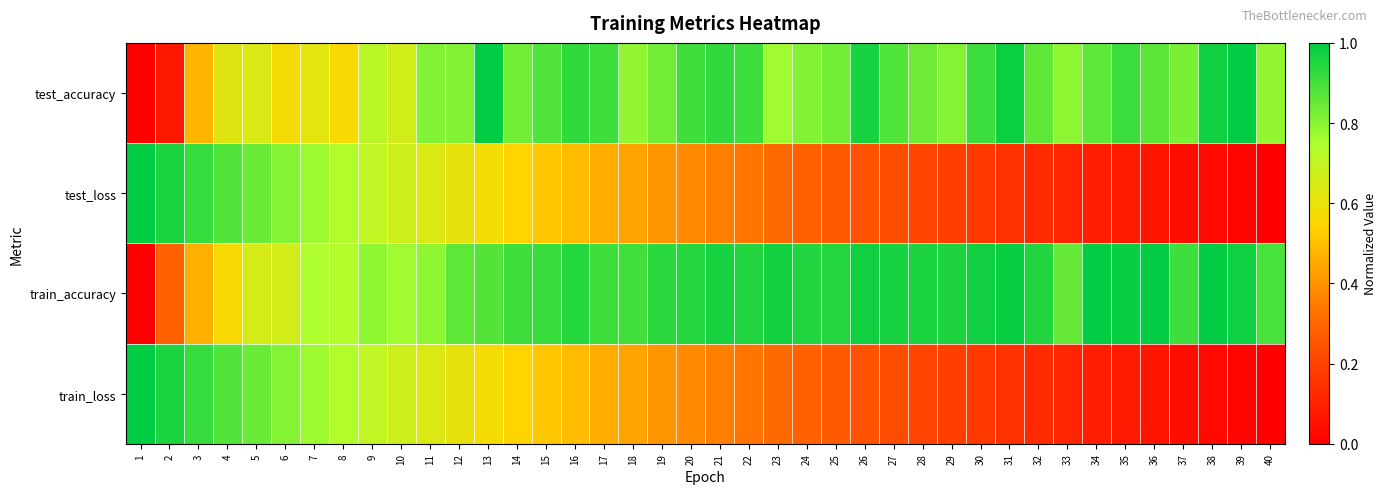

Reading left to right, extract all data points from this chart.

test_accuracy: 1=0.0	2=0.1	3=0.5	4=0.6	5=0.6	6=0.6	7=0.6	8=0.6	9=0.7	10=0.7	11=0.8	12=0.8	13=1.0	14=0.8	15=0.9	16=0.9	17=0.9	18=0.8	19=0.8	20=0.9	21=0.9	22=0.9	23=0.8	24=0.8	25=0.8	26=1.0	27=0.9	28=0.8	29=0.8	30=0.9	31=1.0	32=0.9	33=0.8	34=0.9	35=0.9	36=0.9	37=0.8	38=1.0	39=1.0	40=0.8
test_loss: 1=1.0	2=1.0	3=0.9	4=0.9	5=0.8	6=0.8	7=0.8	8=0.7	9=0.7	10=0.7	11=0.6	12=0.6	13=0.6	14=0.5	15=0.5	16=0.5	17=0.5	18=0.4	19=0.4	20=0.4	21=0.4	22=0.3	23=0.3	24=0.3	25=0.3	26=0.2	27=0.2	28=0.2	29=0.2	30=0.2	31=0.1	32=0.1	33=0.1	34=0.1	35=0.1	36=0.1	37=0.0	38=0.0	39=0.0	40=0.0
train_accuracy: 1=0.0	2=0.3	3=0.5	4=0.6	5=0.6	6=0.7	7=0.7	8=0.7	9=0.8	10=0.8	11=0.8	12=0.9	13=0.9	14=0.9	15=0.9	16=0.9	17=0.9	18=0.9	19=0.9	20=0.9	21=1.0	22=1.0	23=1.0	24=1.0	25=0.9	26=1.0	27=1.0	28=1.0	29=1.0	30=1.0	31=1.0	32=1.0	33=0.8	34=1.0	35=1.0	36=1.0	37=0.9	38=1.0	39=1.0	40=0.9
train_loss: 1=1.0	2=1.0	3=0.9	4=0.9	5=0.8	6=0.8	7=0.8	8=0.7	9=0.7	10=0.7	11=0.6	12=0.6	13=0.6	14=0.5	15=0.5	16=0.5	17=0.5	18=0.4	19=0.4	20=0.4	21=0.4	22=0.3	23=0.3	24=0.3	25=0.3	26=0.2	27=0.2	28=0.2	29=0.2	30=0.2	31=0.1	32=0.1	33=0.1	34=0.1	35=0.1	36=0.1	37=0.0	38=0.0	39=0.0	40=0.0